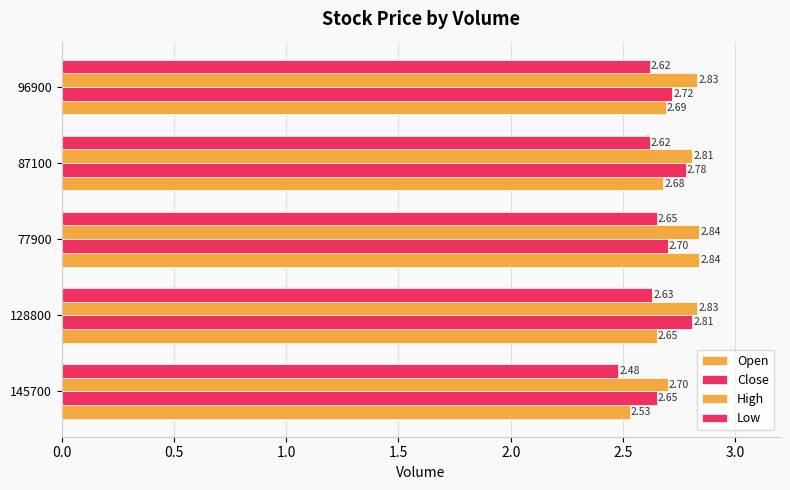

Count the number of categories in the chart.

5